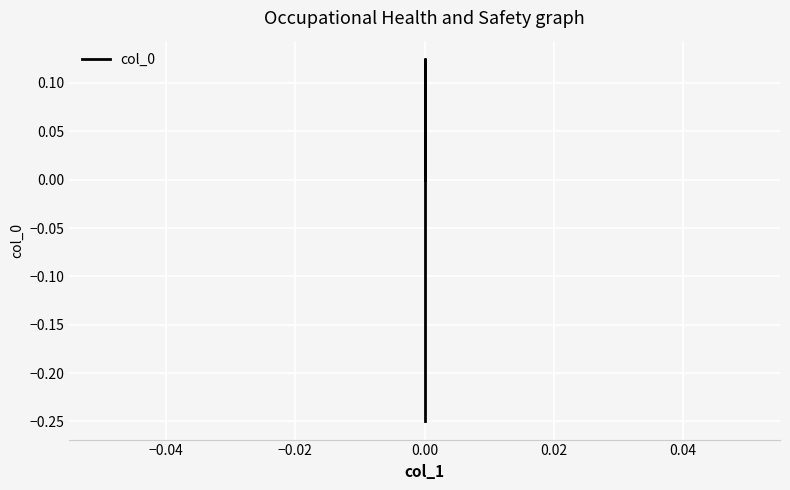

How many data points does each series have?

3